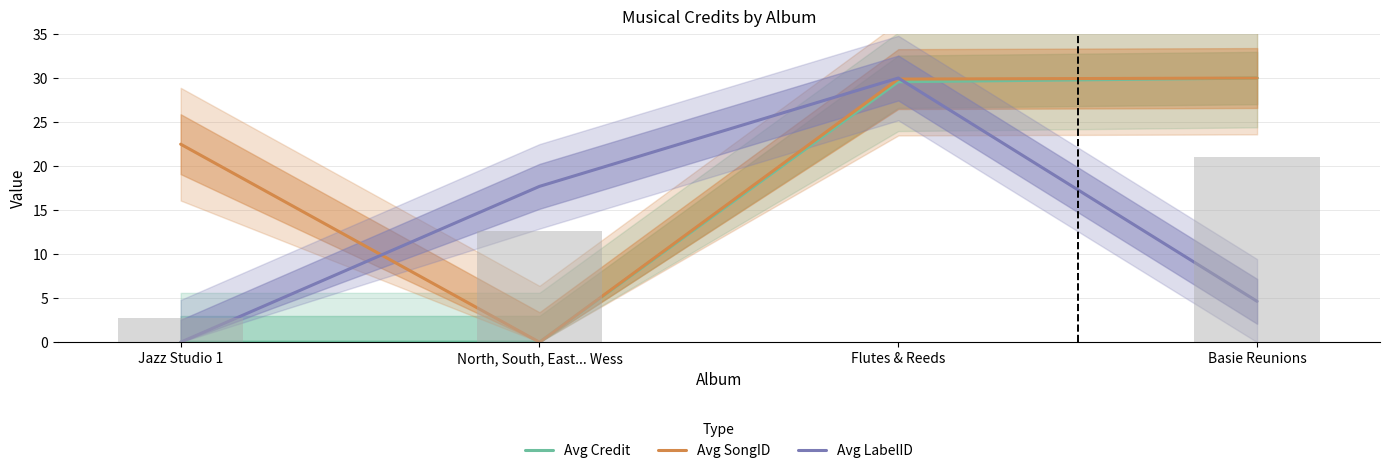

At Jazz Studio 1, list the series in order from smallest to largest.

Avg Credit, Avg LabelID, Avg SongID